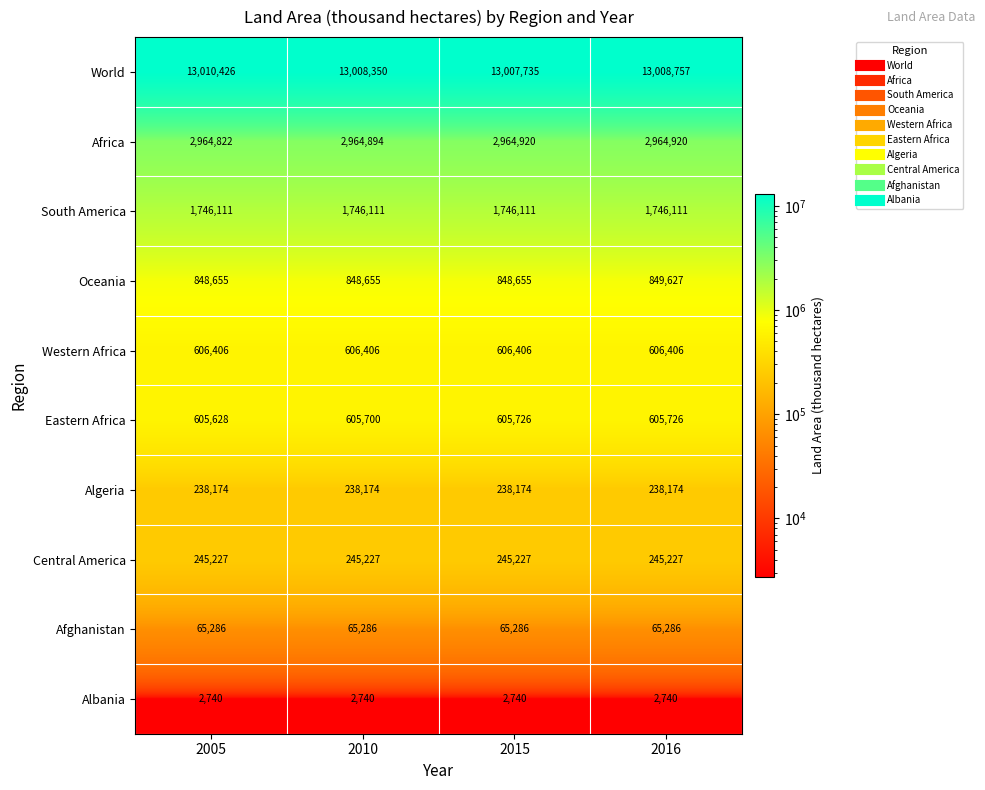

At how many categories does at least one series exceed 10830138?

4